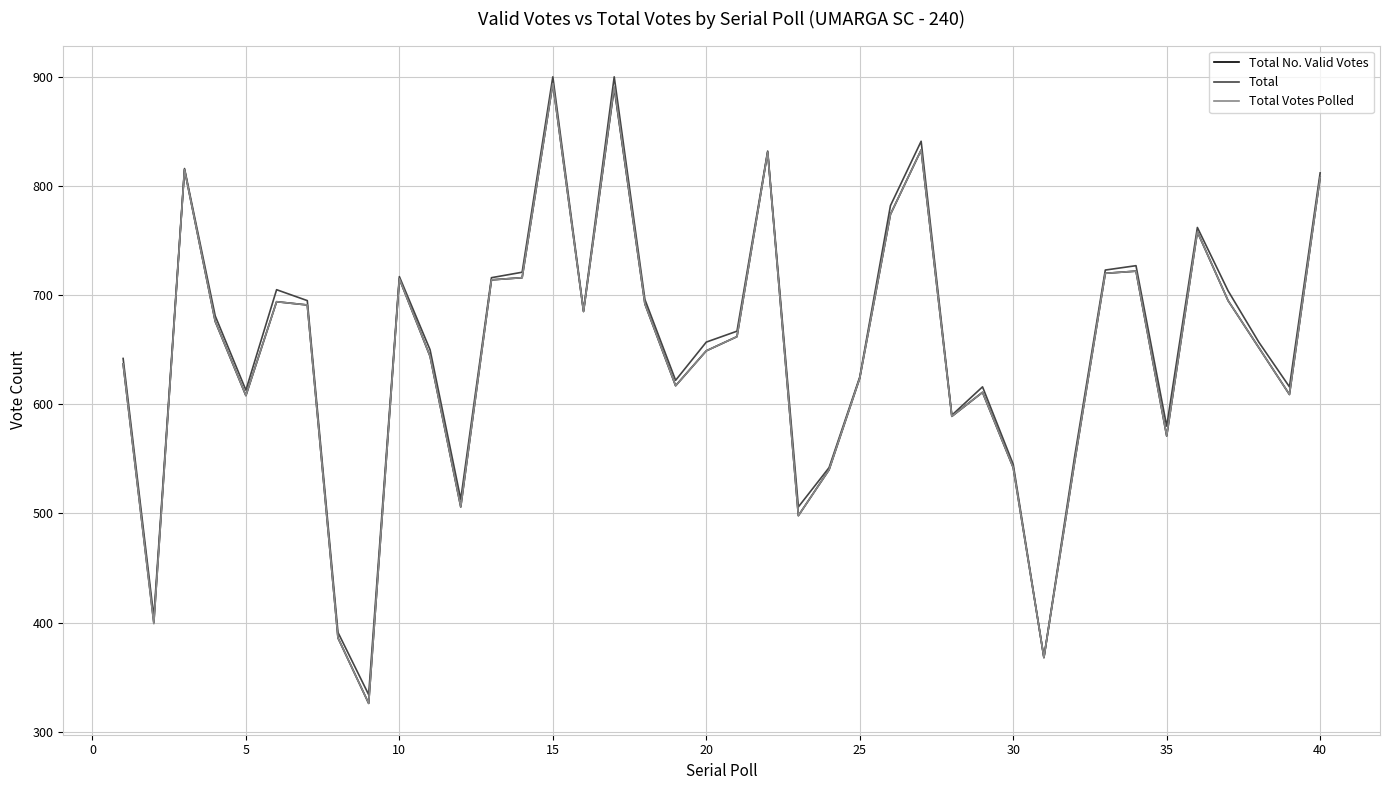

What is the greatest value displayed?

900